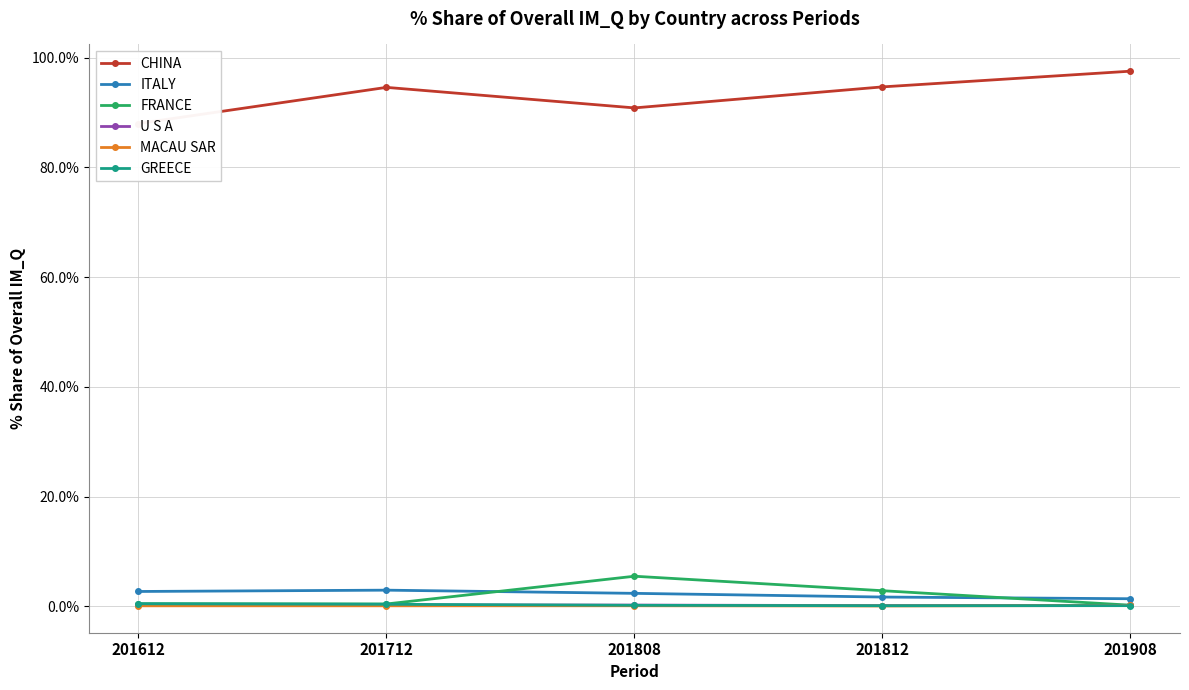

What is the lowest value of the CHINA series?

88.0